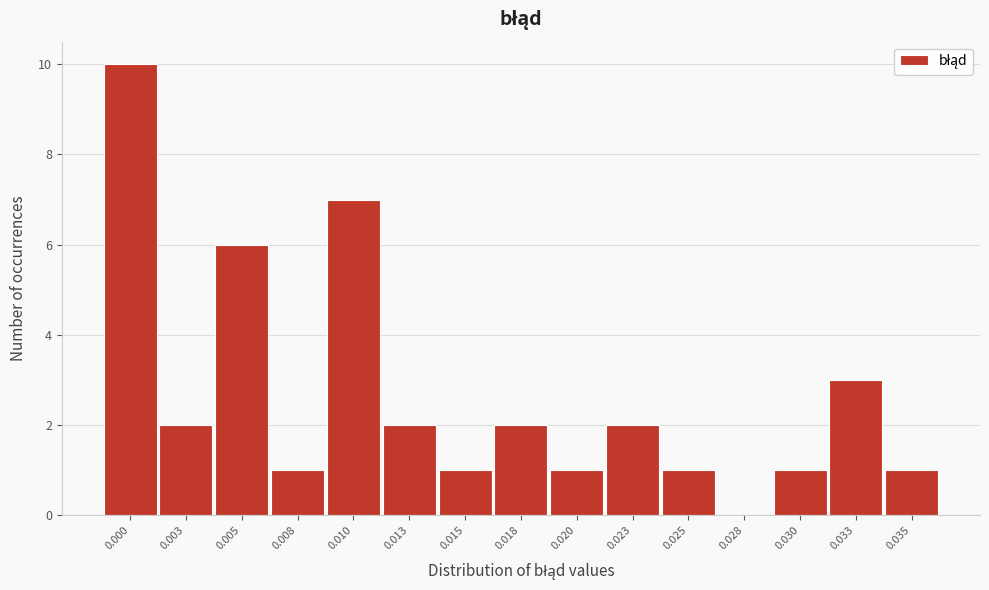

Reading left to right, transcribe all the data shown in this chart.

0.000=10	0.003=2	0.005=6	0.008=1	0.010=7	0.013=2	0.015=1	0.018=2	0.020=1	0.023=2	0.025=1	0.028=0	0.030=1	0.033=3	0.035=1